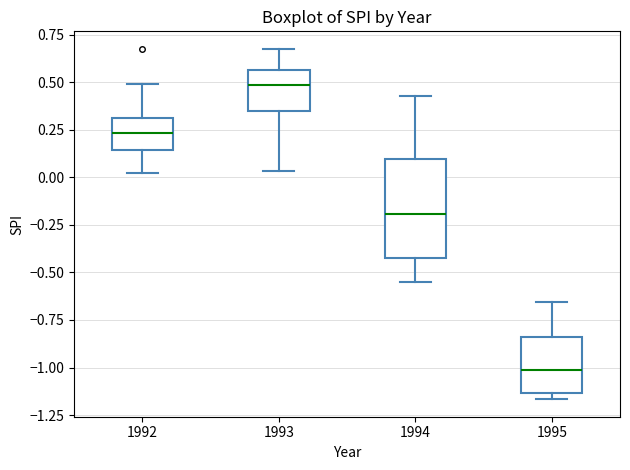

Comparing the boxes themselves (not the whiskers), which one is the tallest?

1994